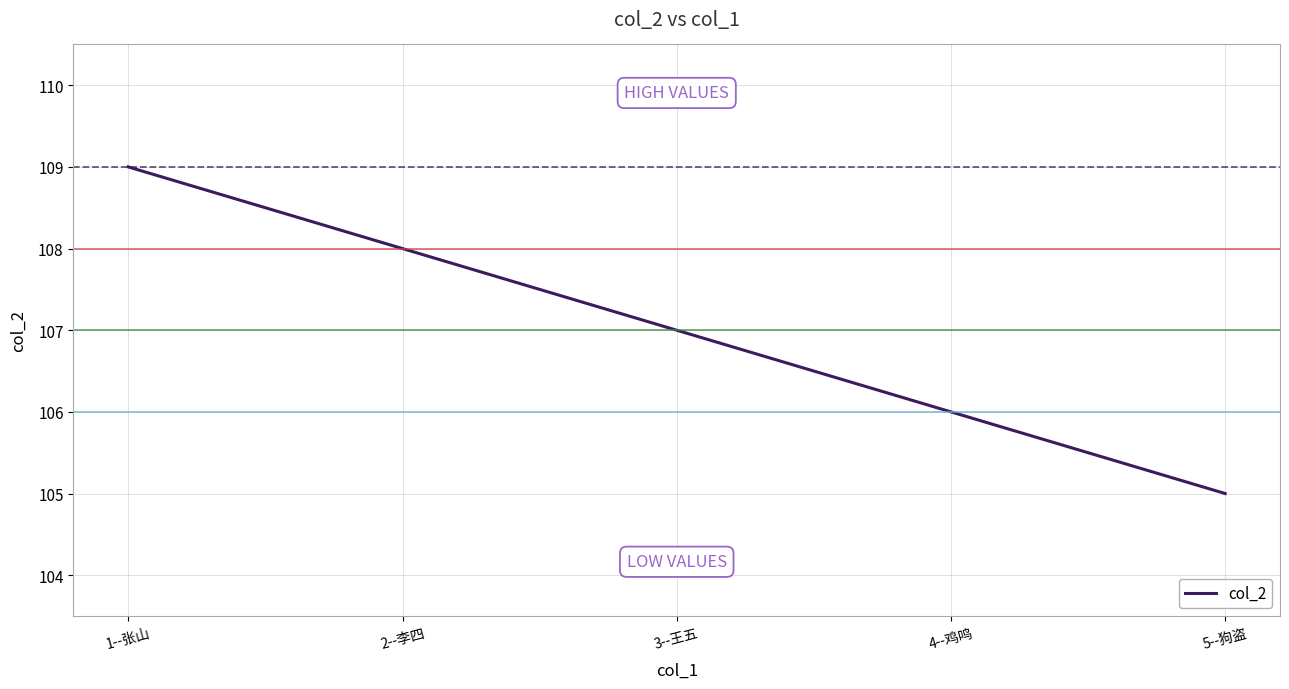

The chart shows a value of 106 at 4--鸡鸣. True or false?

True